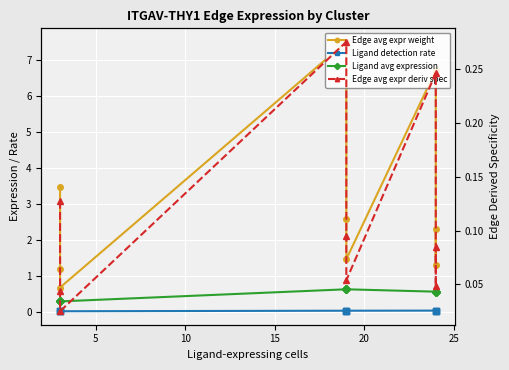

What is the total value across all series at 20?

3.3